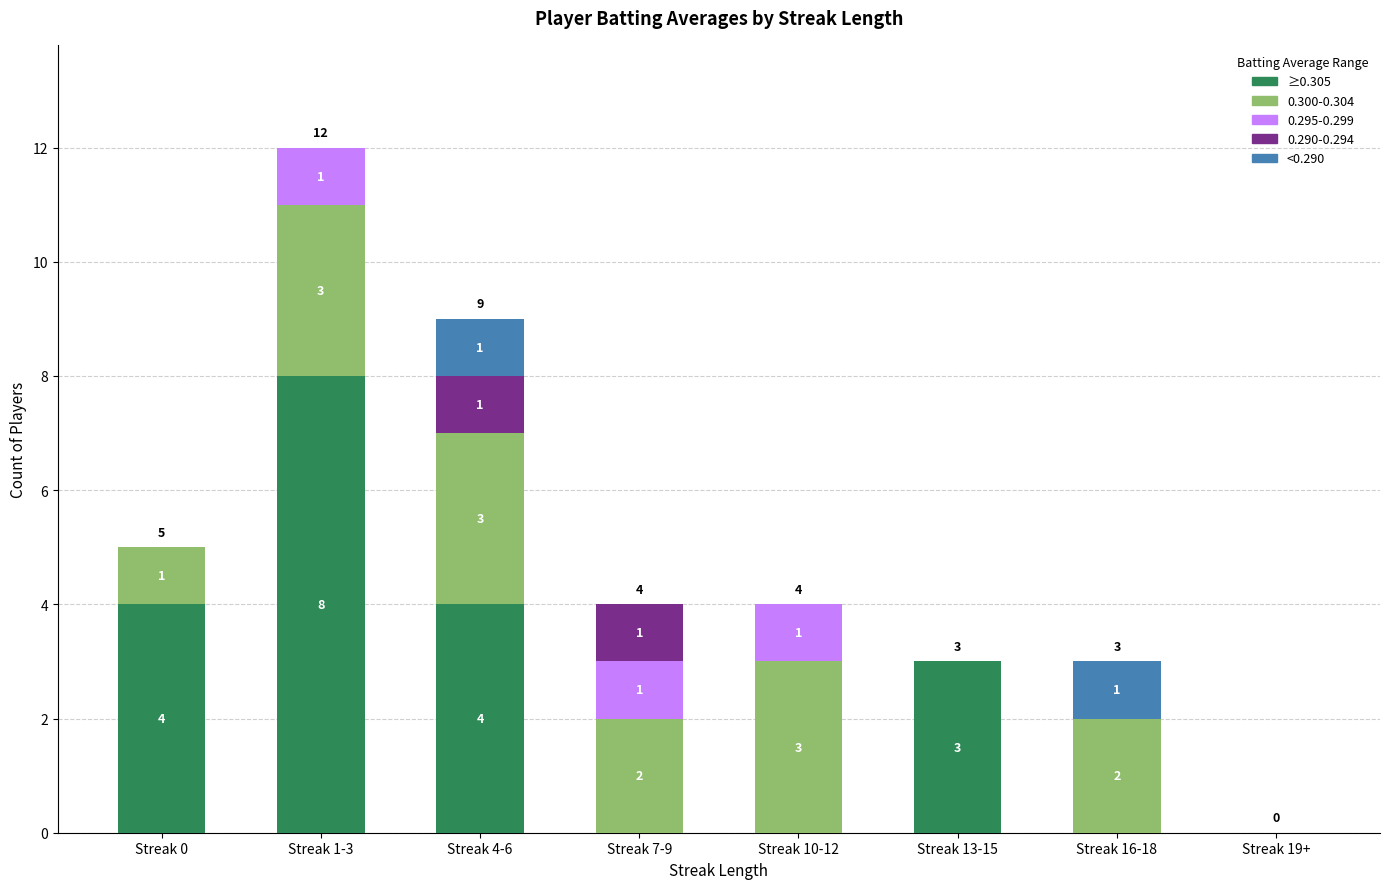

Is it true that ≥0.305 equals 3 at Streak 13-15?

True